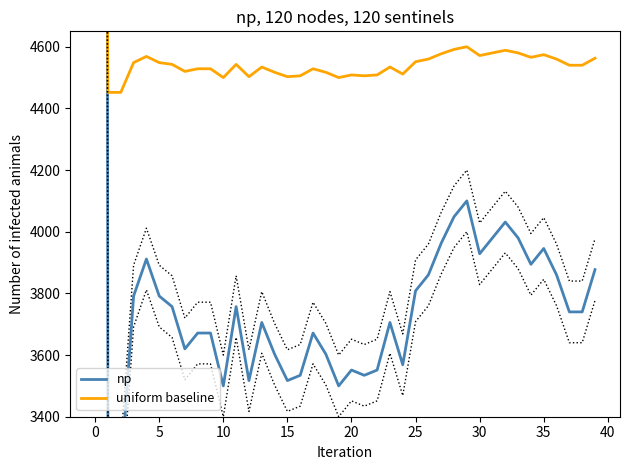

What is the smallest value displayed?

3208.6